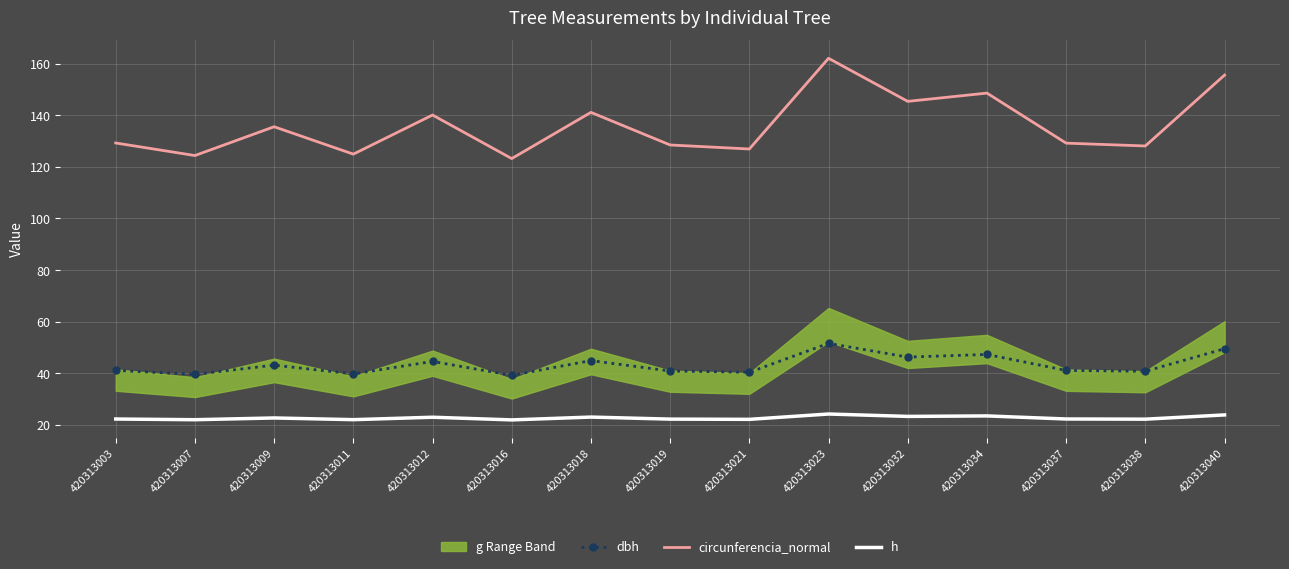

Reading left to right, transcribe all the data shown in this chart.

dbh: 420313003=41.1	420313007=39.6	420313009=43.1	420313011=39.8	420313012=44.6	420313016=39.2	420313018=44.9	420313019=40.9	420313021=40.4	420313023=51.6	420313032=46.3	420313034=47.3	420313037=41.1	420313038=40.8	420313040=49.5
circunferencia_normal: 420313003=129.2	420313007=124.4	420313009=135.6	420313011=124.9	420313012=140.1	420313016=123.2	420313018=141.1	420313019=128.5	420313021=126.9	420313023=162.1	420313032=145.4	420313034=148.6	420313037=129.2	420313038=128.1	420313040=155.6
h: 420313003=22.3	420313007=22.0	420313009=22.7	420313011=22.0	420313012=23.0	420313016=21.9	420313018=23.0	420313019=22.2	420313021=22.1	420313023=24.2	420313032=23.3	420313034=23.5	420313037=22.3	420313038=22.2	420313040=23.9